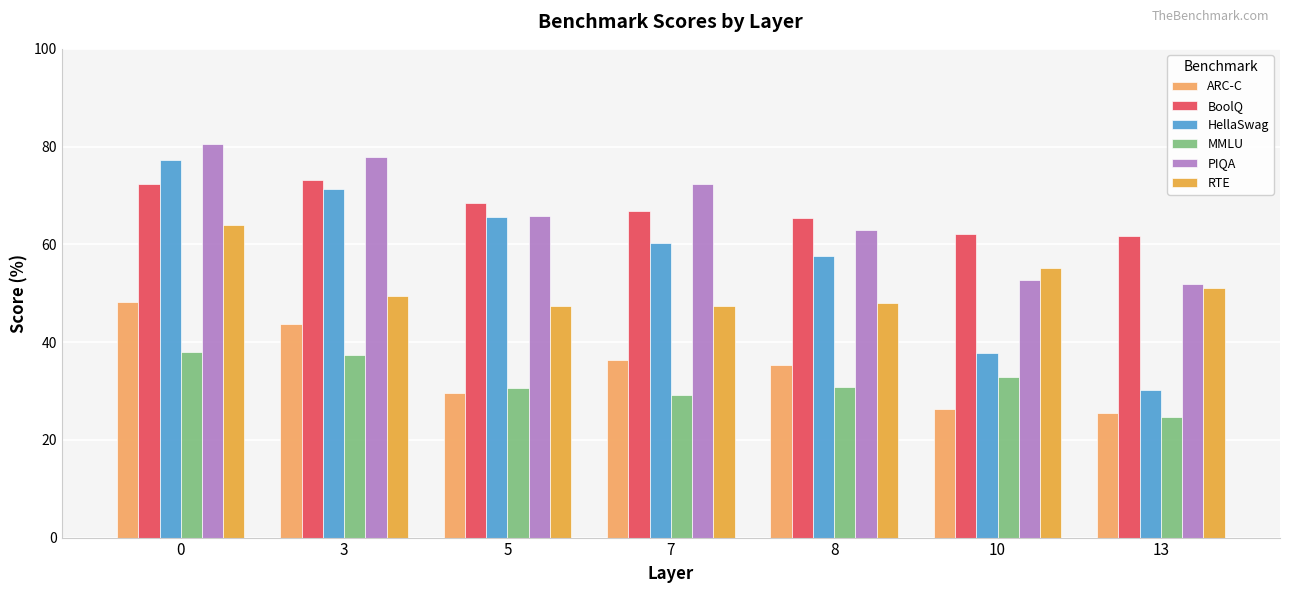

Is the value of BoolQ at 13 greater than the value of PIQA at 13?

Yes